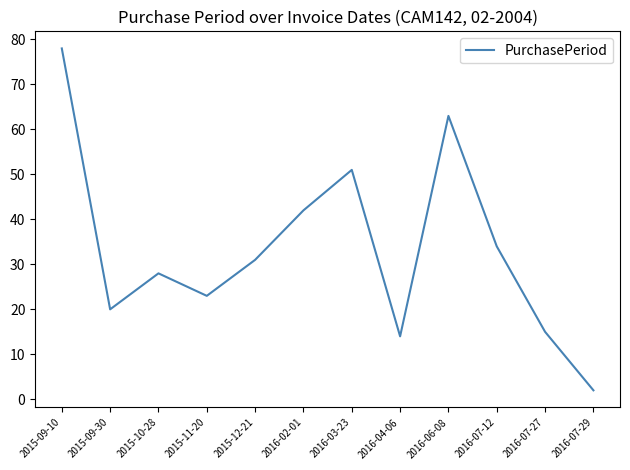

Between 2015-11-20 and 2016-03-23, which is larger?

2016-03-23